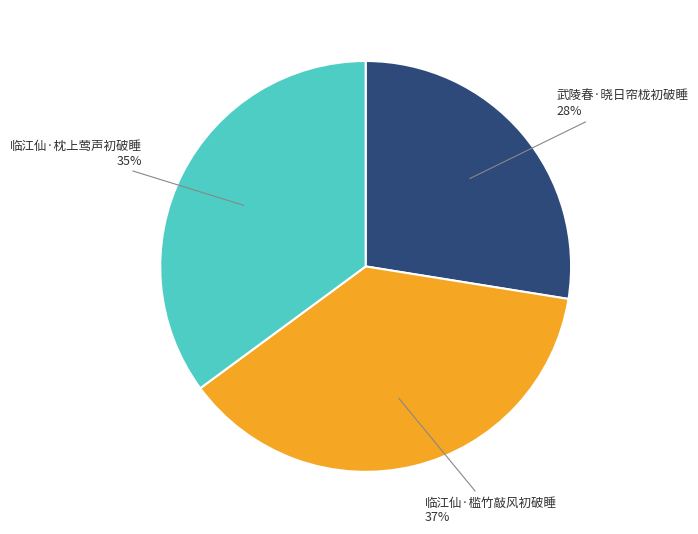

What percentage is the 临江仙·枕上莺声初破睡 slice, to the nearest percent?

35%